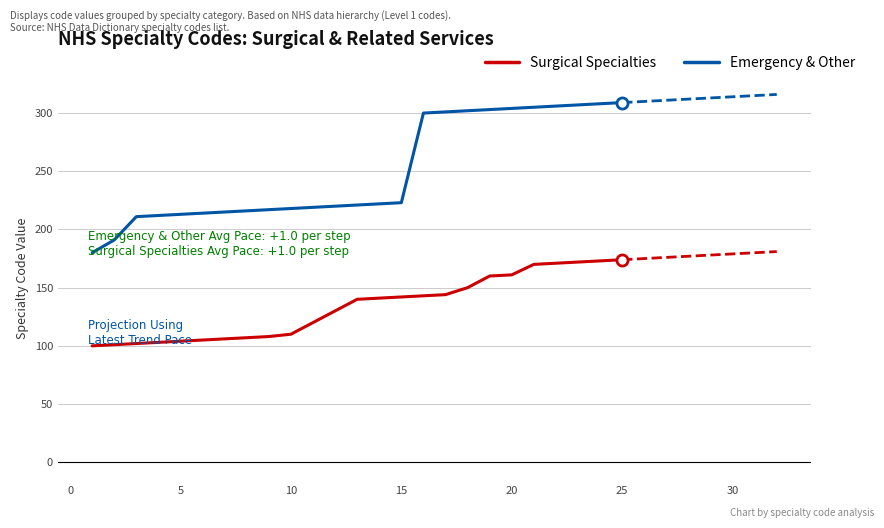

How many values in the Emergency & Other series are below 221?

12